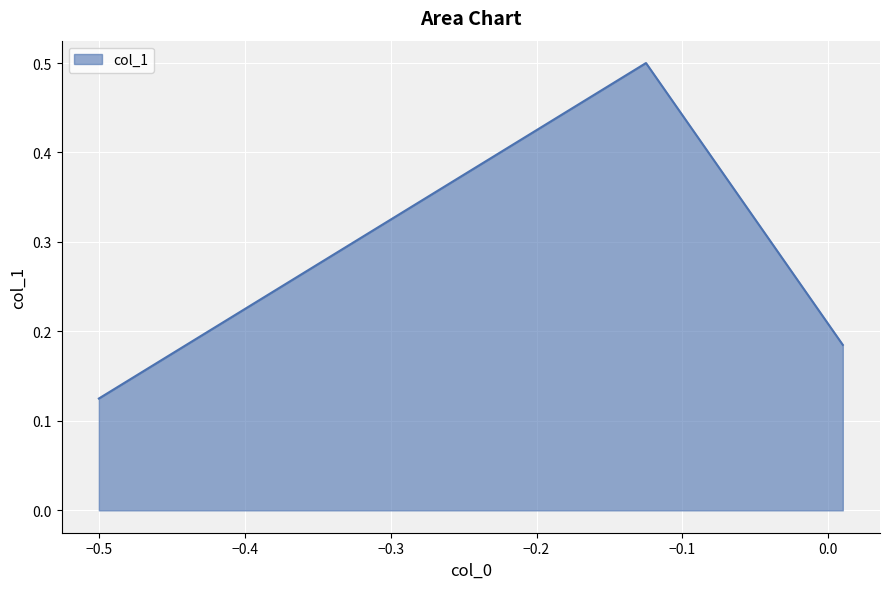

What is the greatest value displayed?

0.5